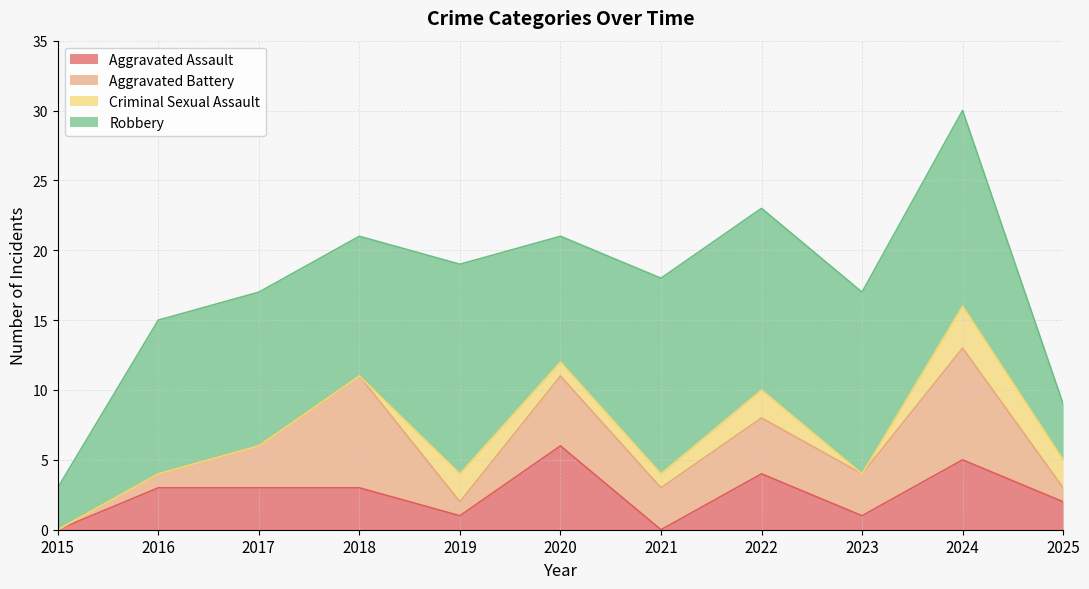

What is the sum of the Aggravated Assault values at 2021 and 2017?

3